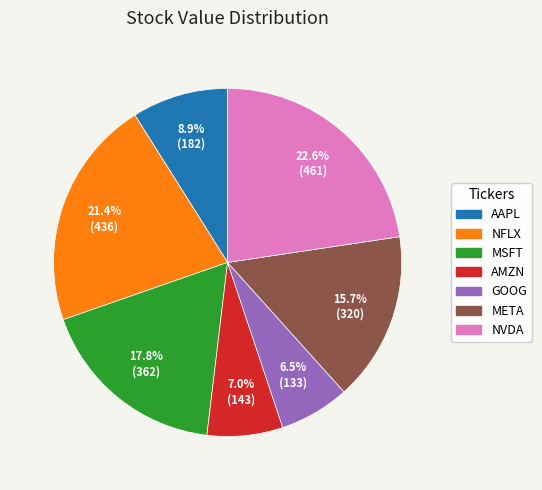

Which category has the smallest portion of the pie?

GOOG